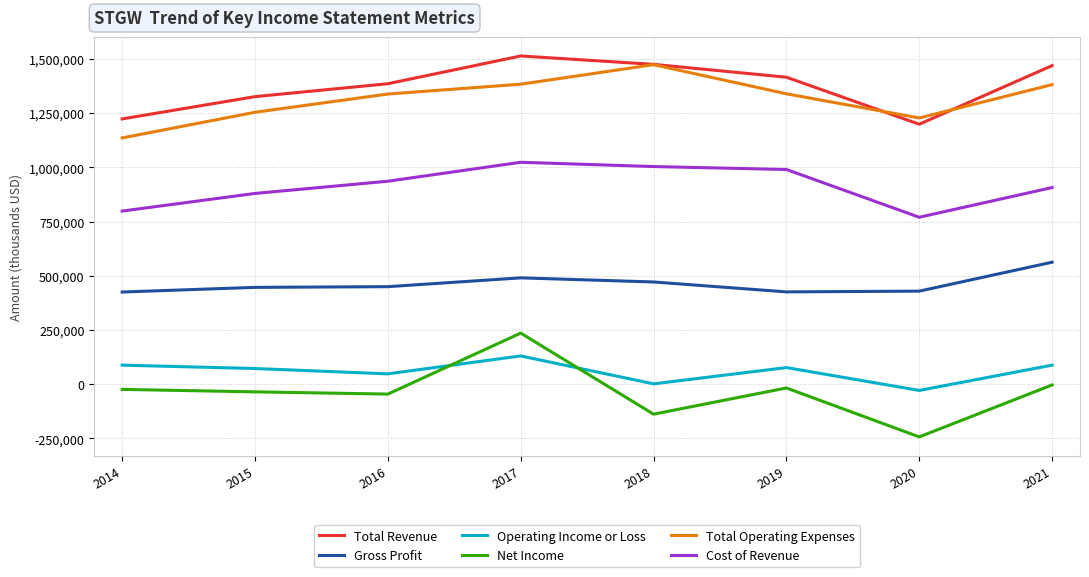

True or false: Total Operating Expenses and Net Income cross at least once.

False